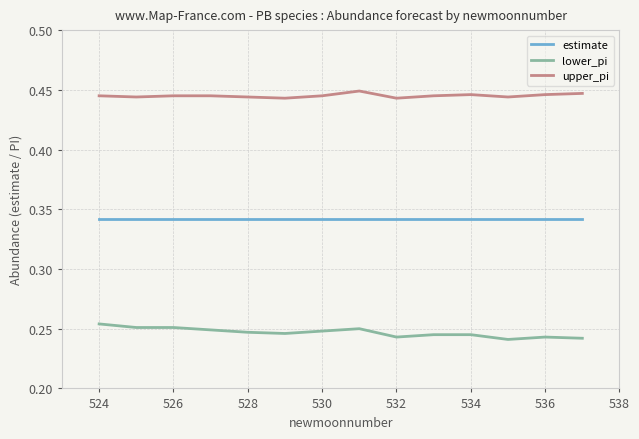

Rank the series by their average value, from lowest to highest.

lower_pi, estimate, upper_pi